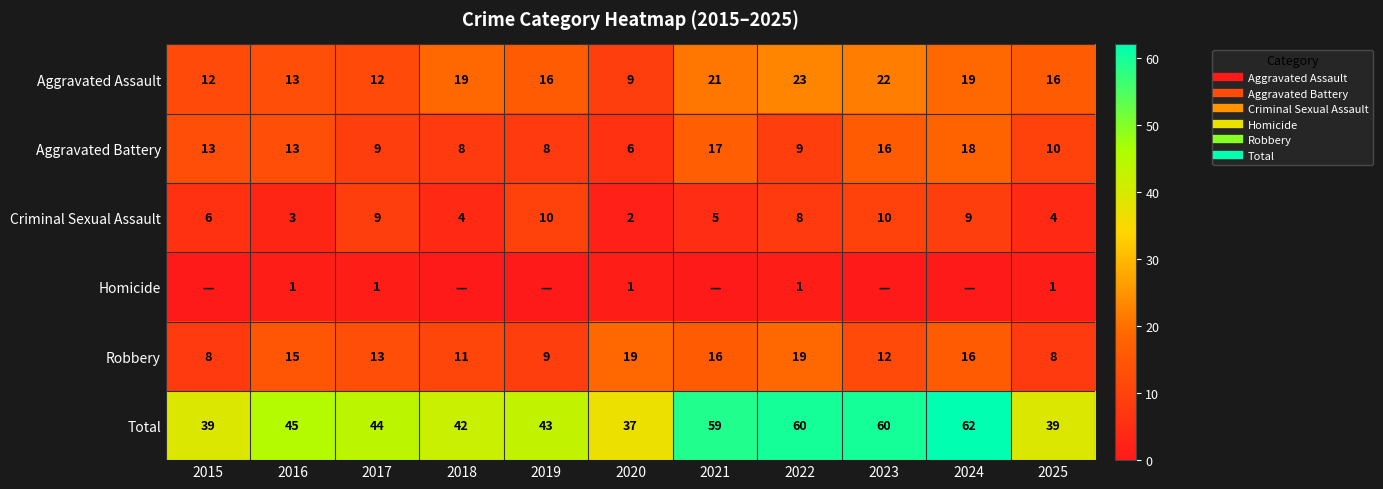

Which series has the widest spread of values?

Total